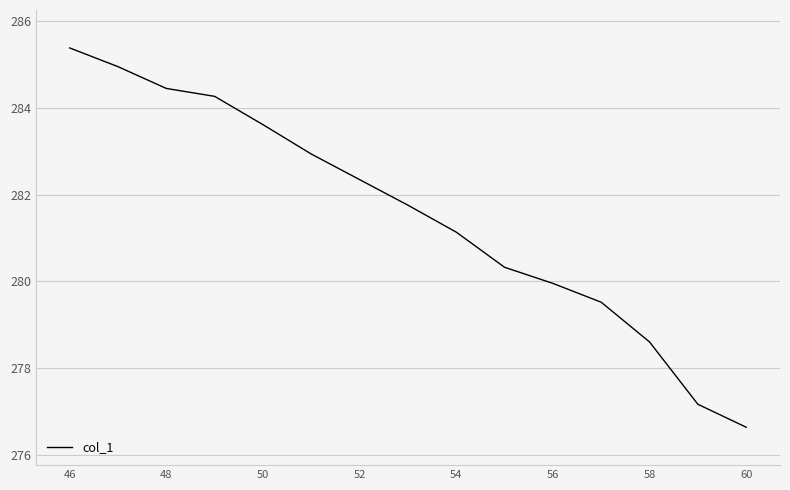

What is the smallest value displayed?

276.6